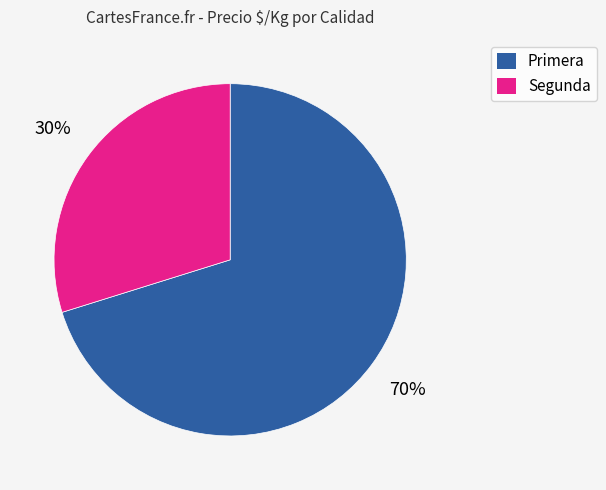

Count the number of slices in the pie.

2